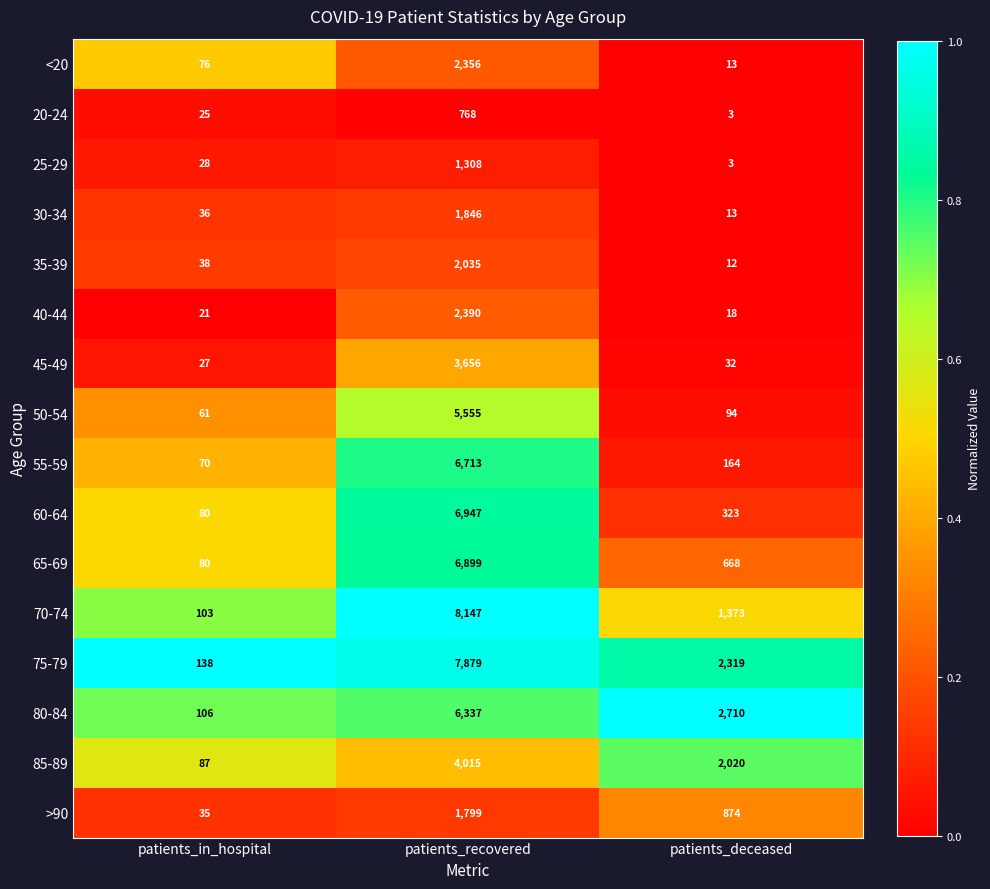

Between patients_recovered and patients_deceased, which series saw the biggest shift?

70-74